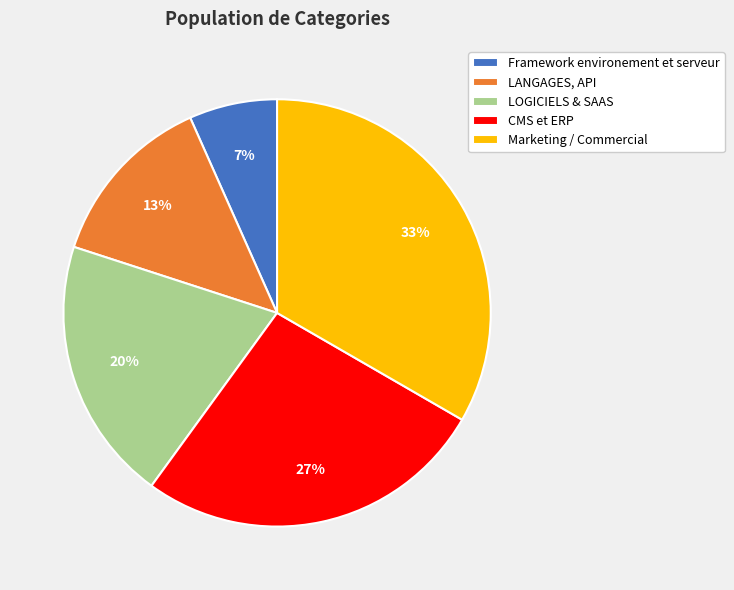

Combined, do Framework environement et serveur and LOGICIELS & SAAS account for over 50%?

No